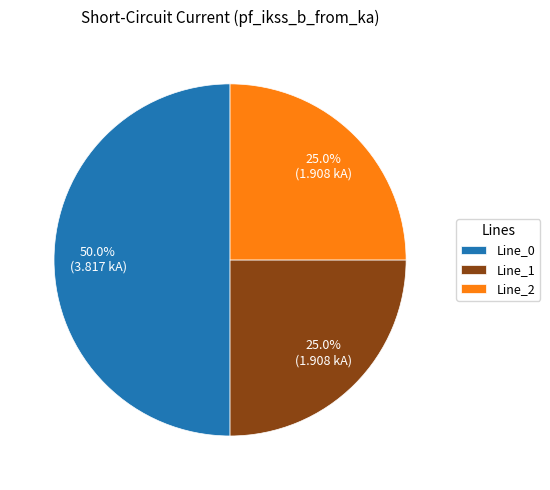

What portion of the pie excludes Line_0?

50.0%